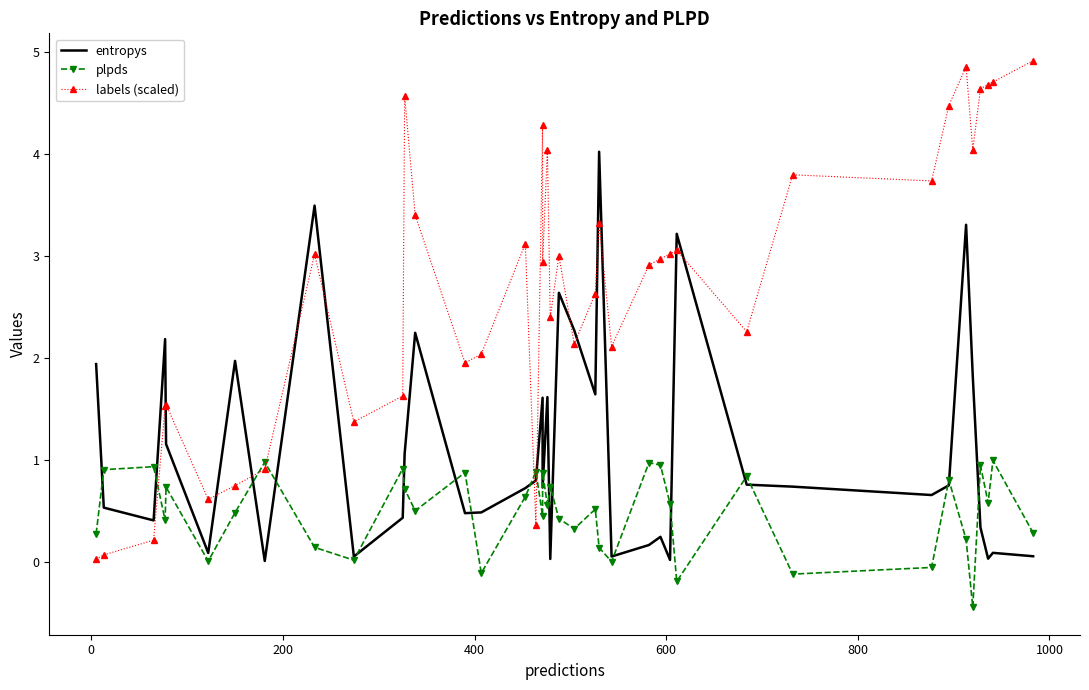

In labels (scaled), how many points are higher than both neighbors (excluding endpoints)?

11